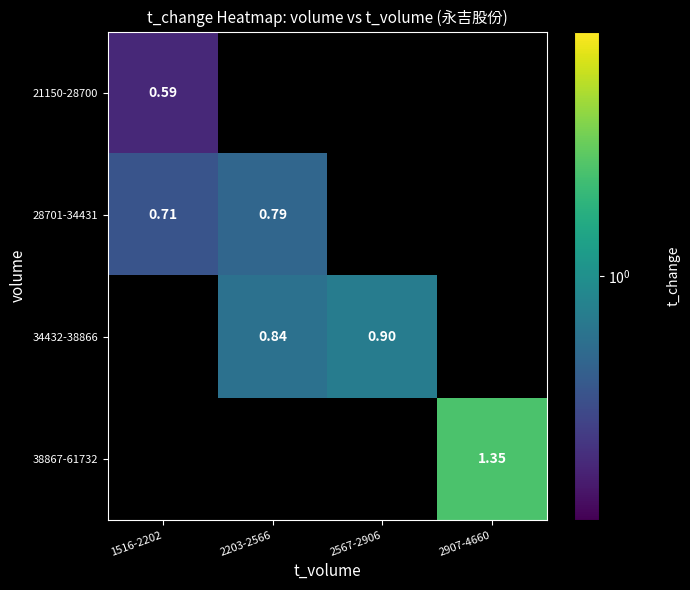

Which category has the lowest value across all series?

1516-2202